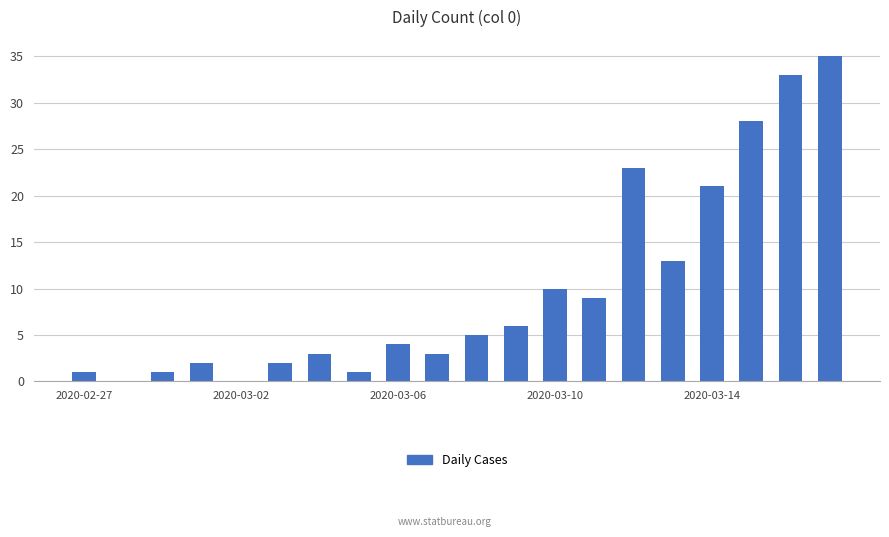

What is the maximum value shown in the chart?

35